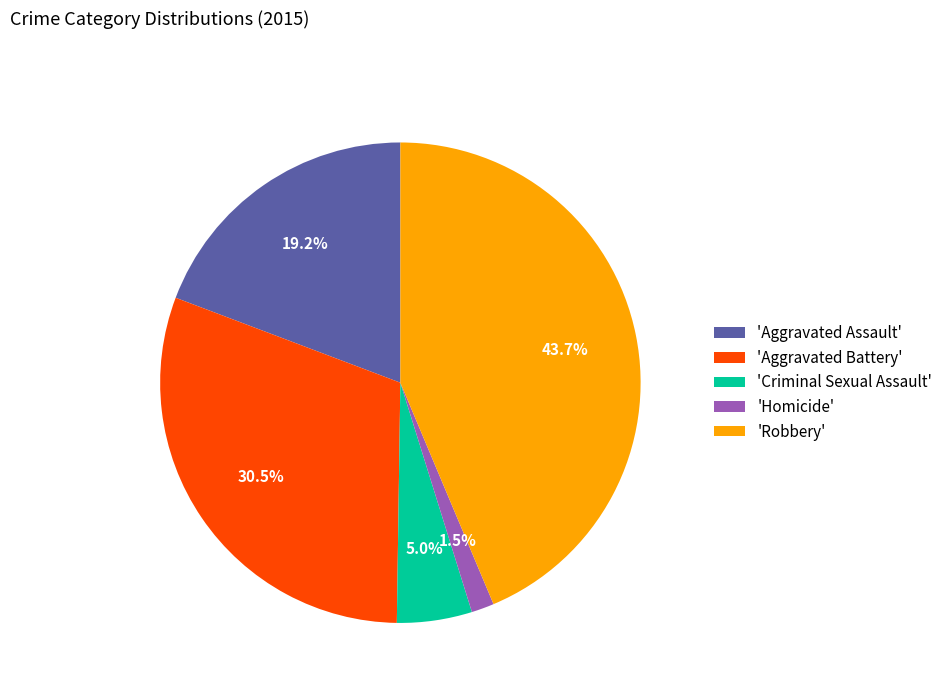

Approximately how many times larger is the value at 'Criminal Sexual Assault' compared to 'Aggravated Assault'?

0.3